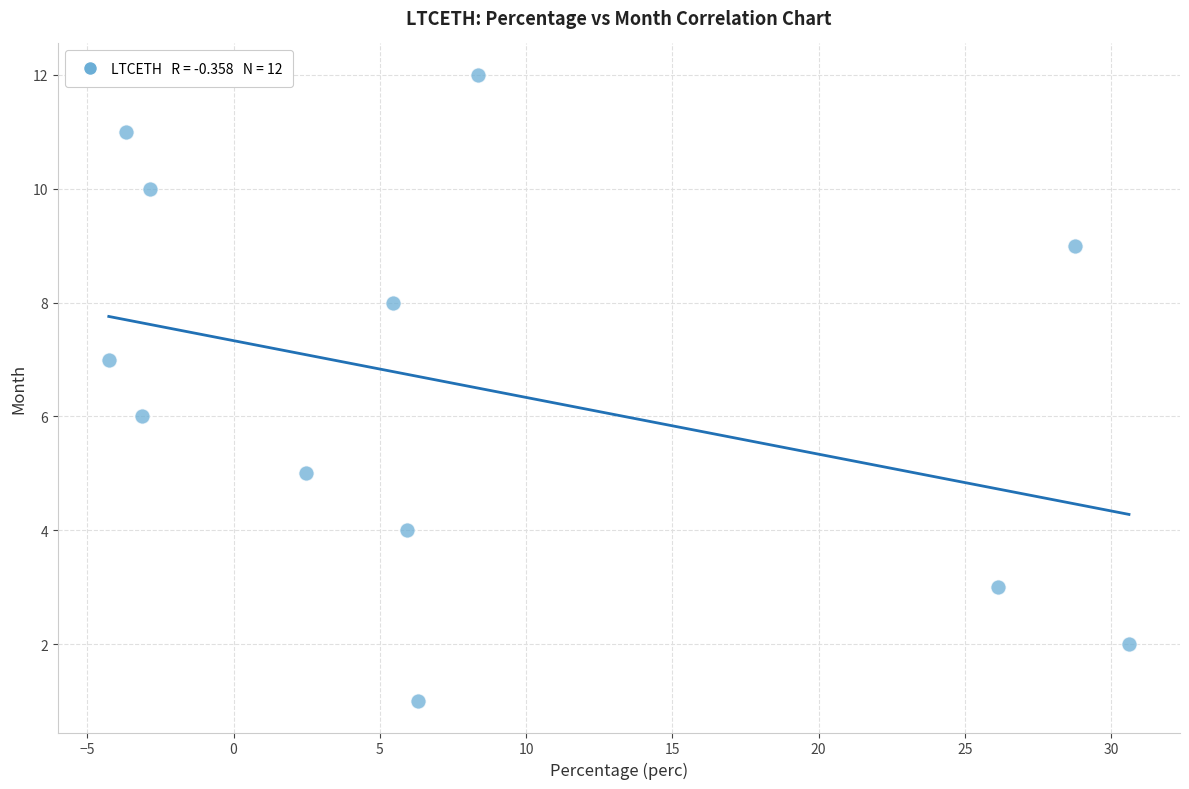

What is the range of Y values (max minus min)?

11